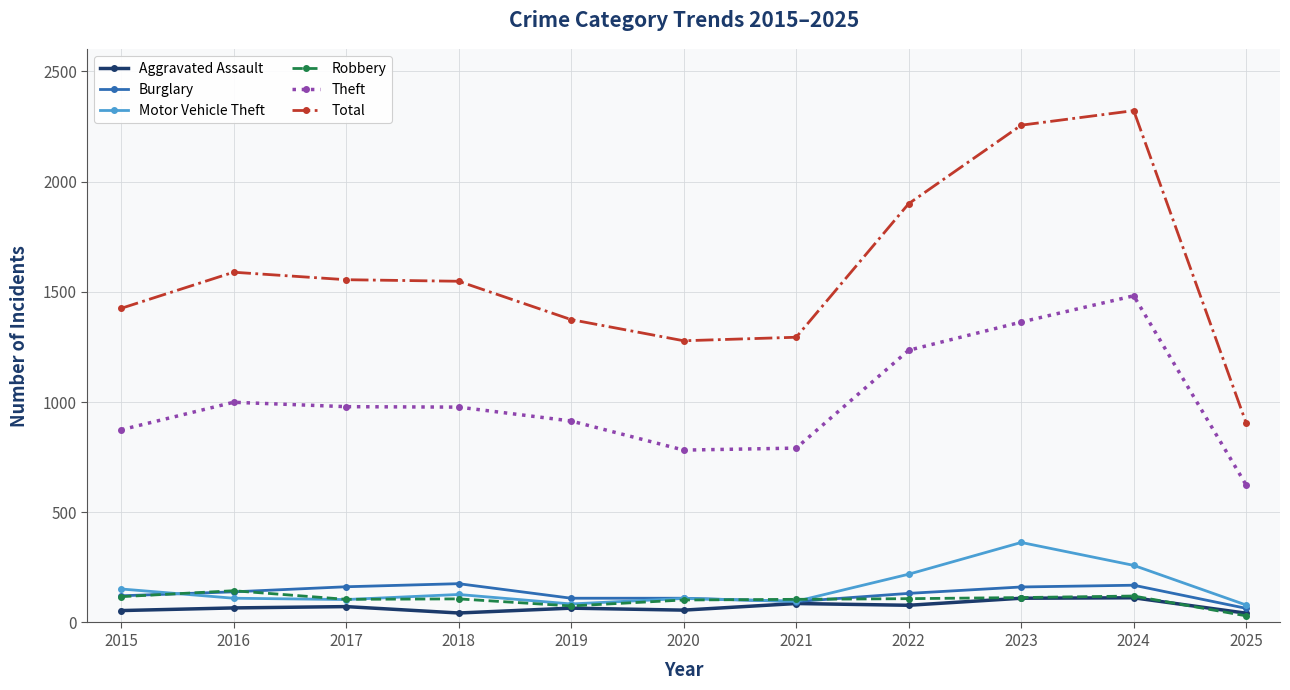

What is the spread (max minus min) of values at 2021?

1208